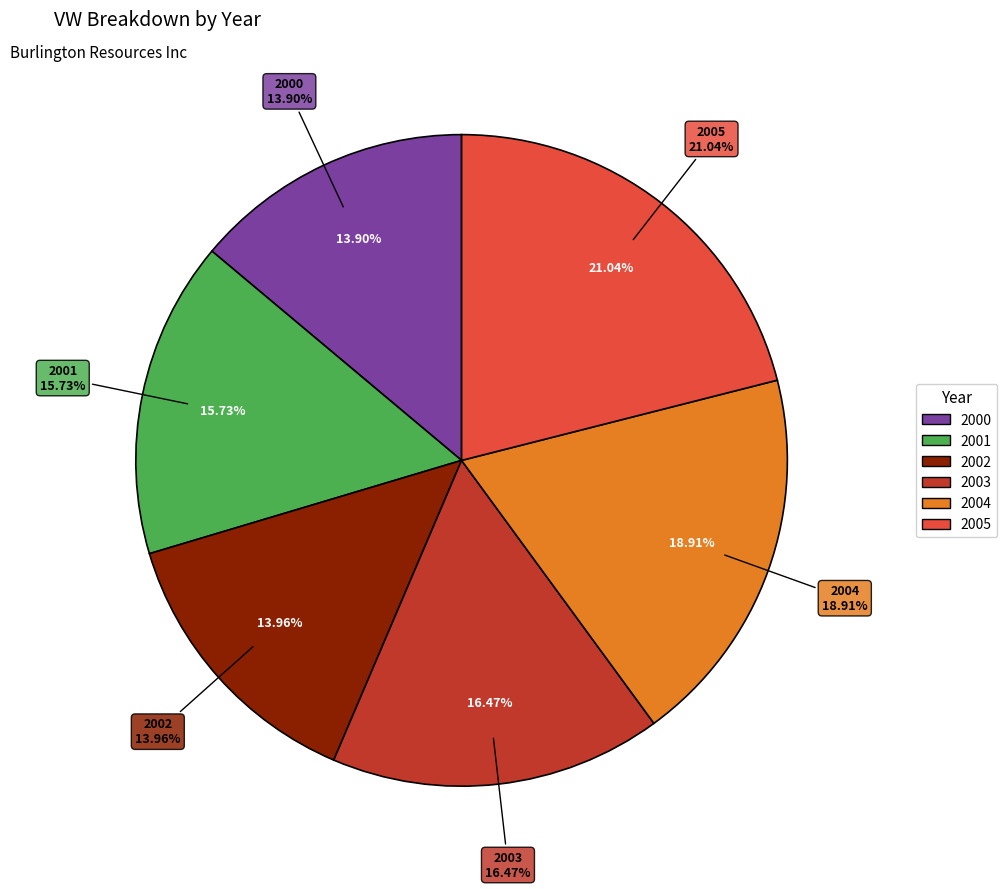

How many segments does this pie chart have?

6